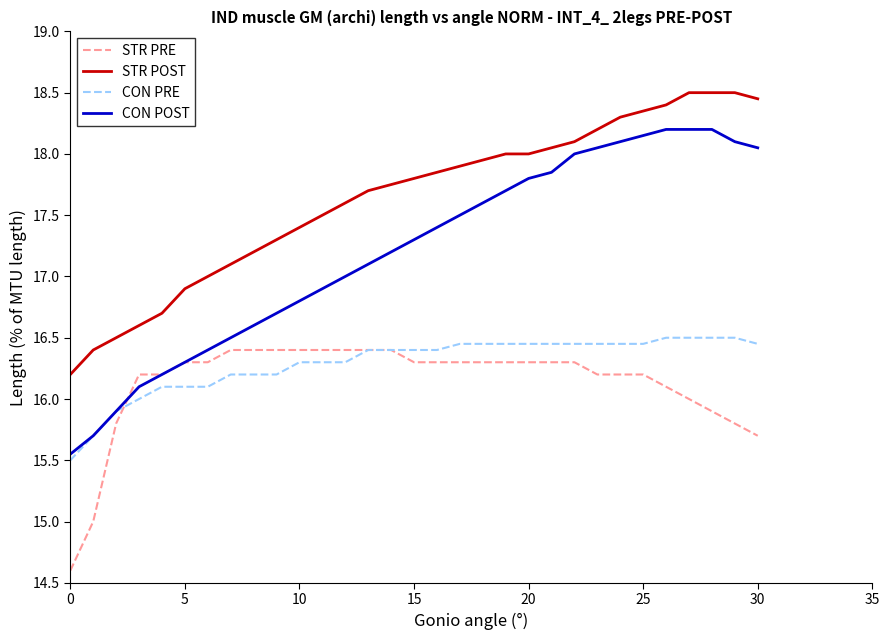

True or false: STR POST and CON PRE cross at least once.

False